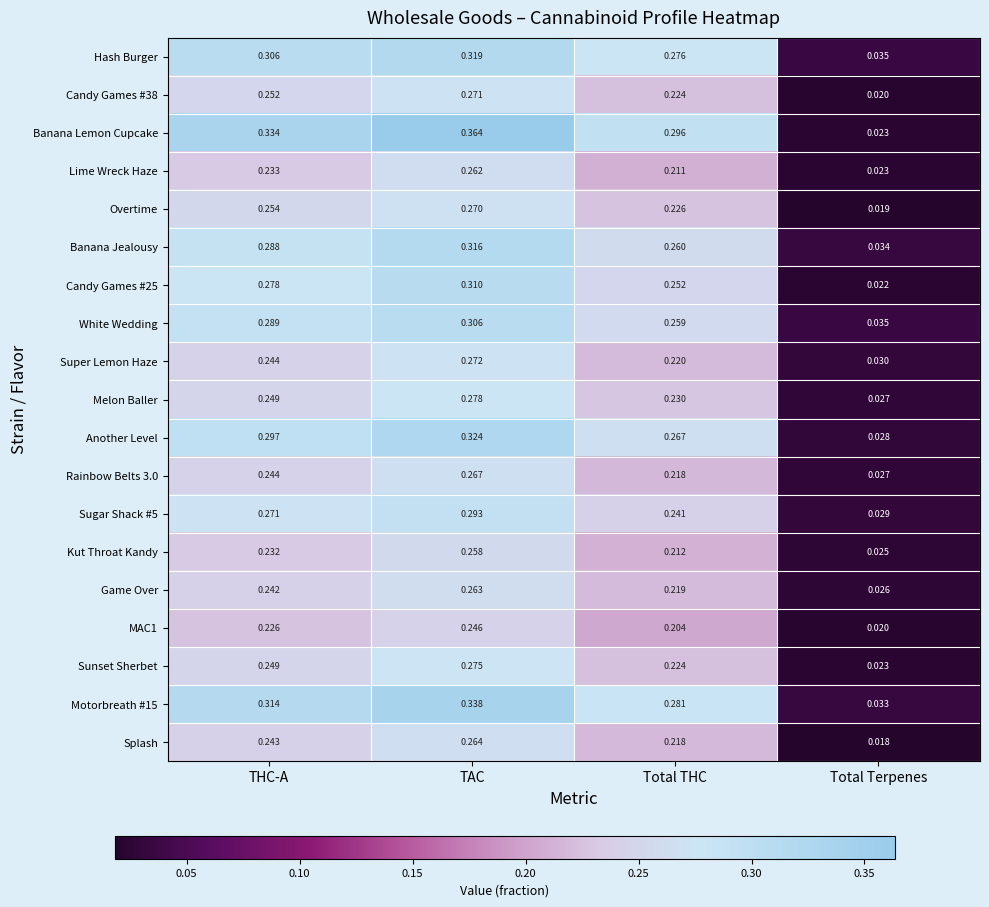

At which label does Kut Throat Kandy reach its minimum?

Total Terpenes